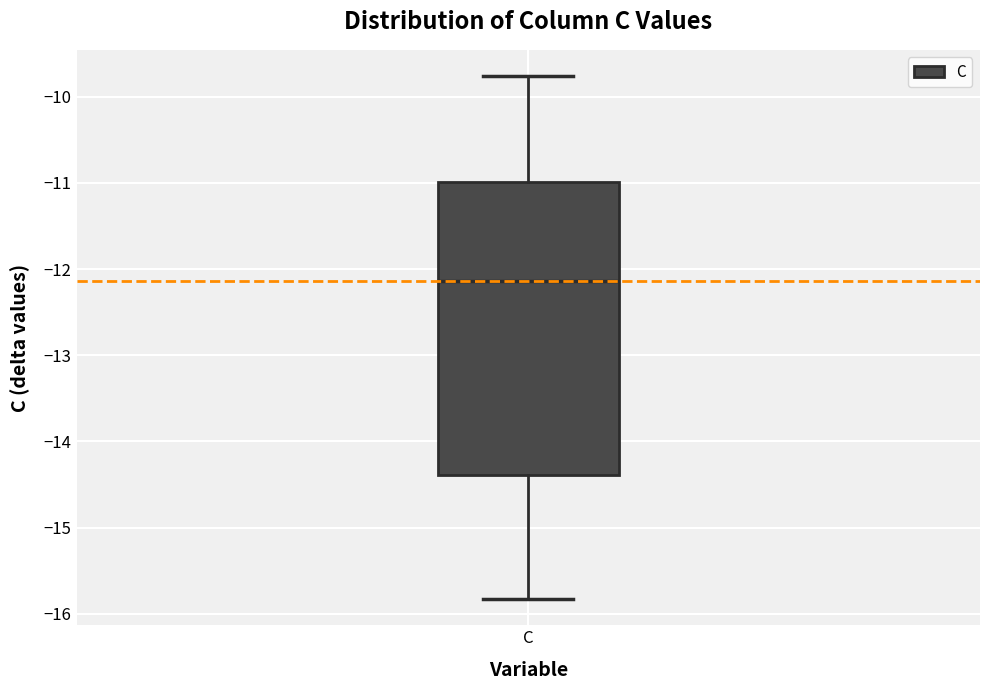

Read this box plot against the y-axis: the position of the median line, the range covered by the box, and the ends of both whiskers. The values are not printed on the chart, so give them approximately, as read against the axis.

median -12.1, box -14.4 to -11.0, whiskers -15.8 to -9.8